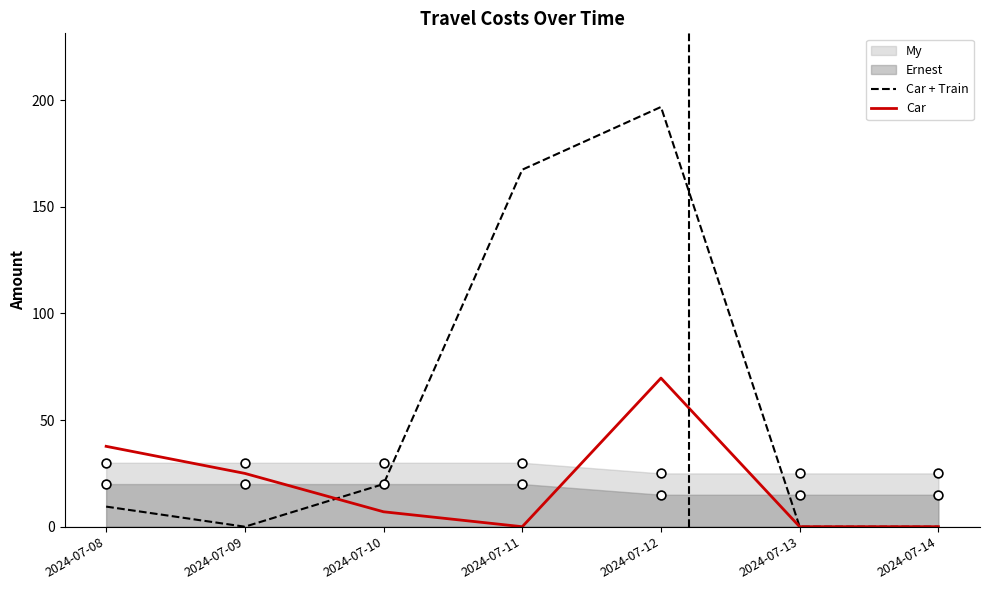

The Car + Train series shows 167.4 at 2024-07-11. True or false?

True